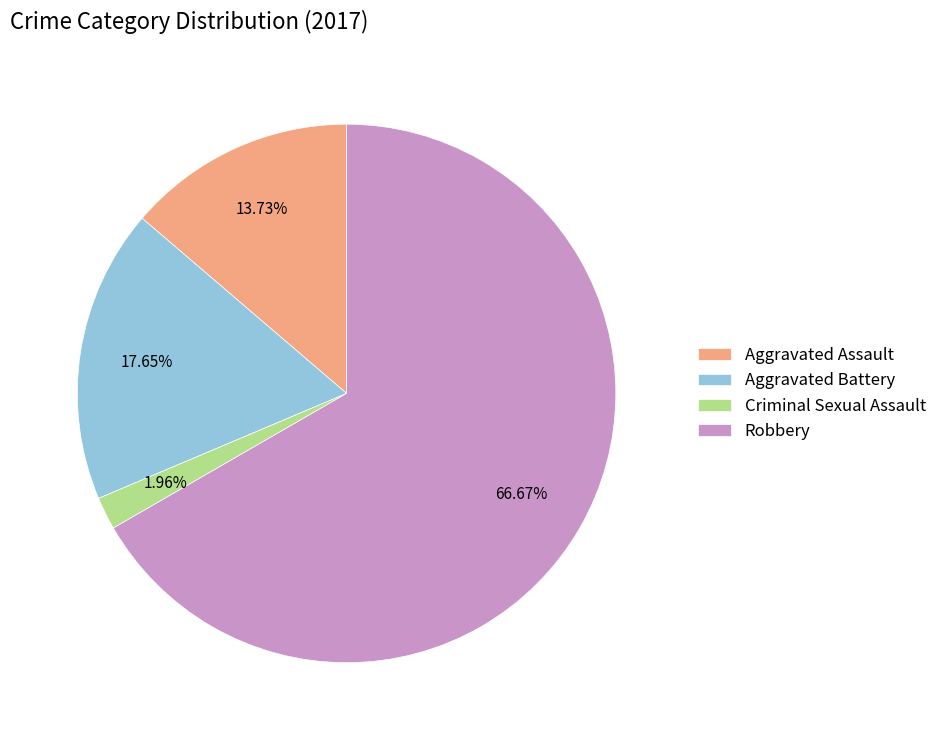

To the nearest percent, what is the average slice percentage?

25%